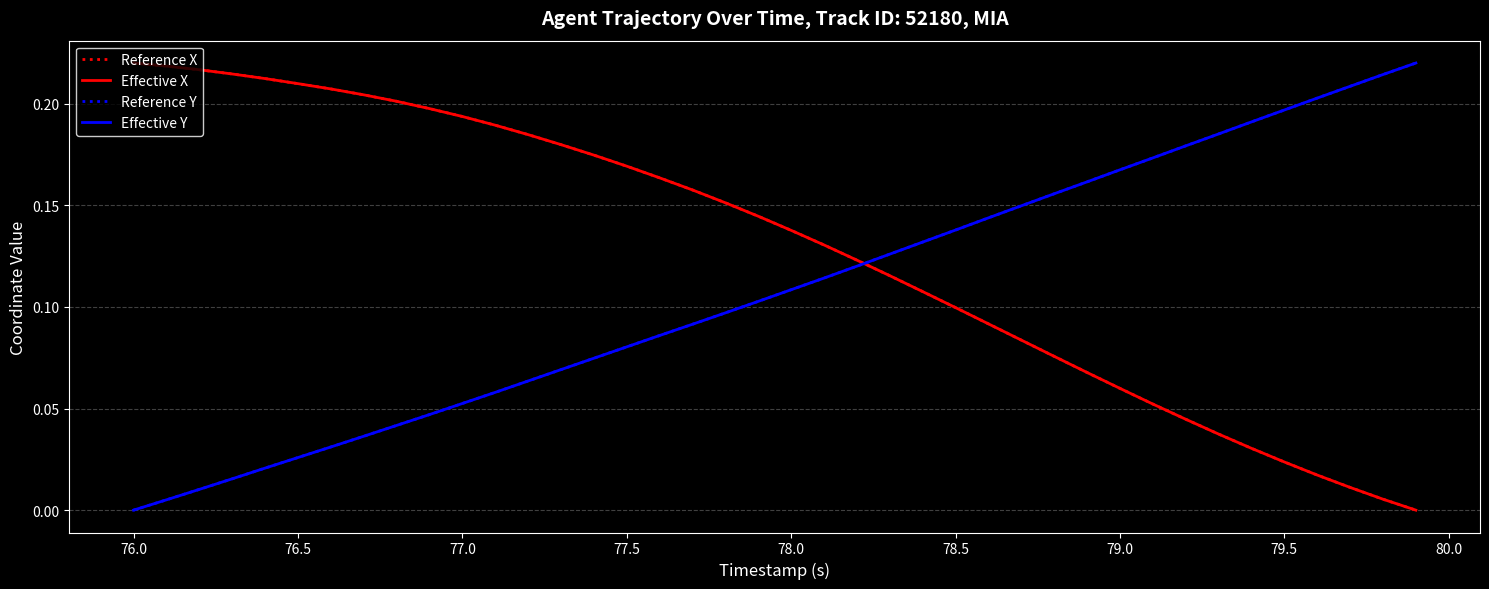

True or false: Effective X and Reference X cross at least once.

False